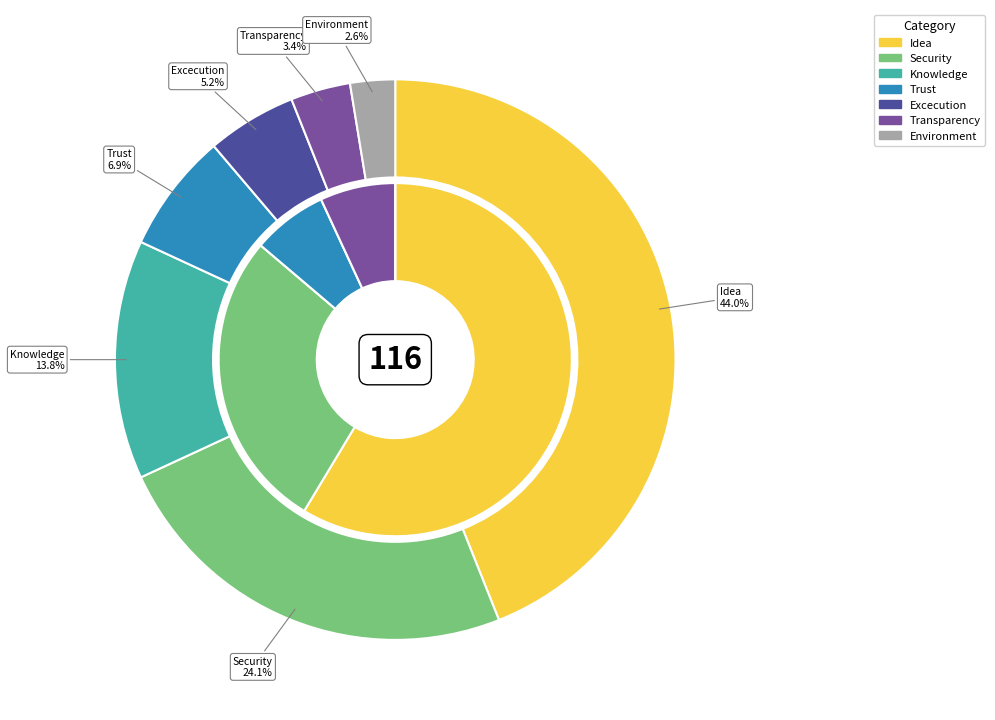

The Idea slice represents 52% of the pie. True or false?

False